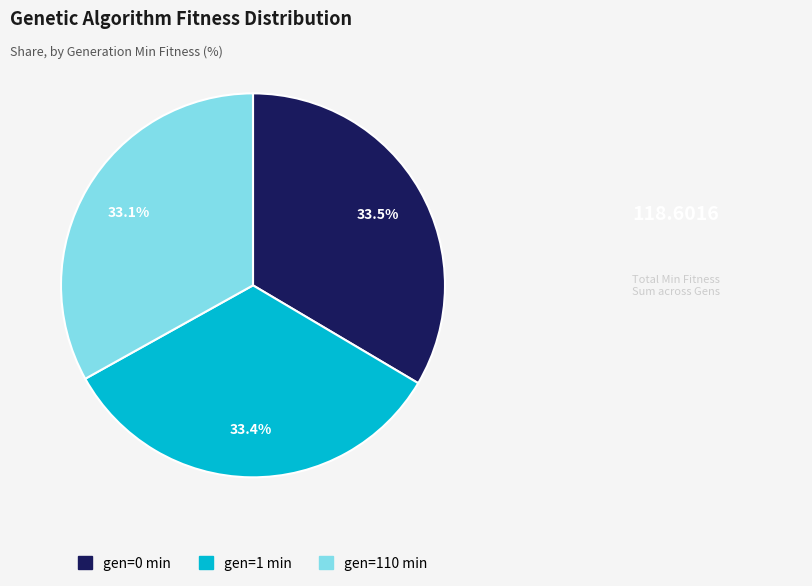

What is the ratio of the value at gen=110 min to the value at gen=1 min?

1.0